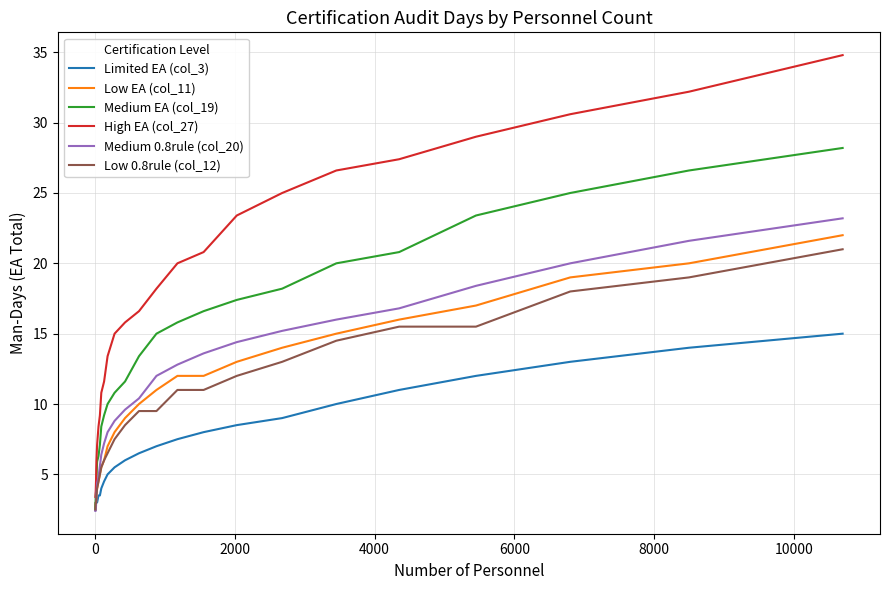

What is the maximum value for Medium 0.8rule (col_20)?

23.2